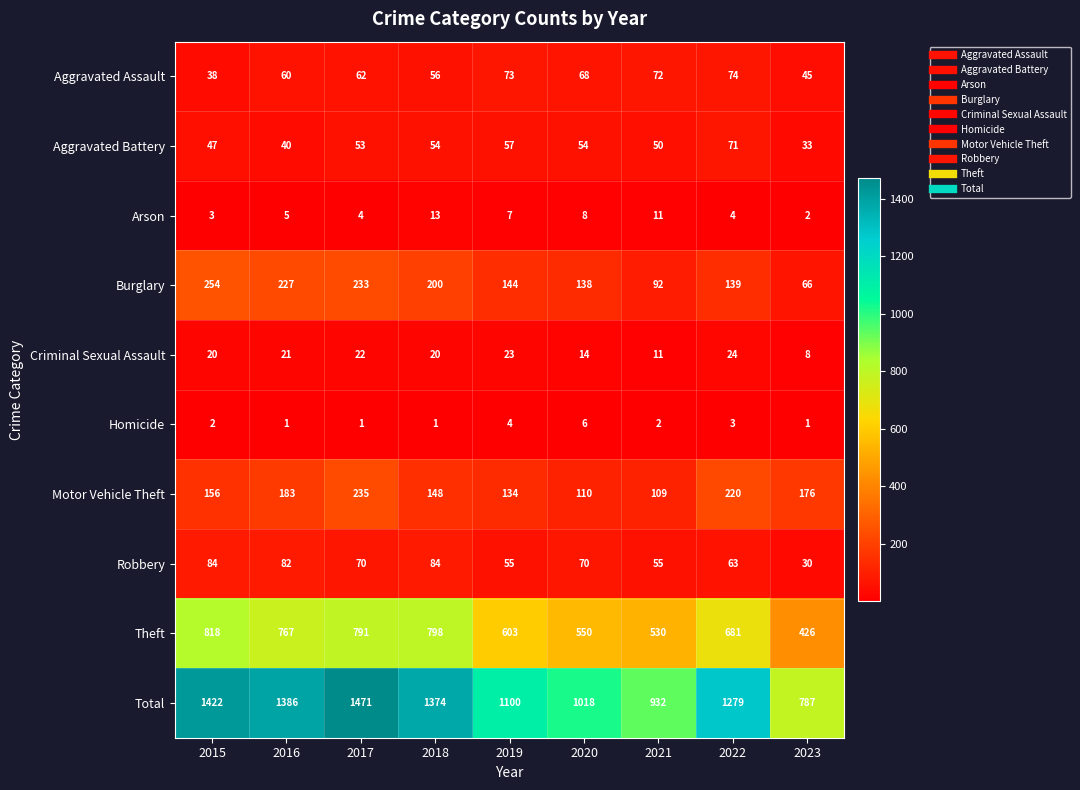

What is the total value across all series at 2017?

2942